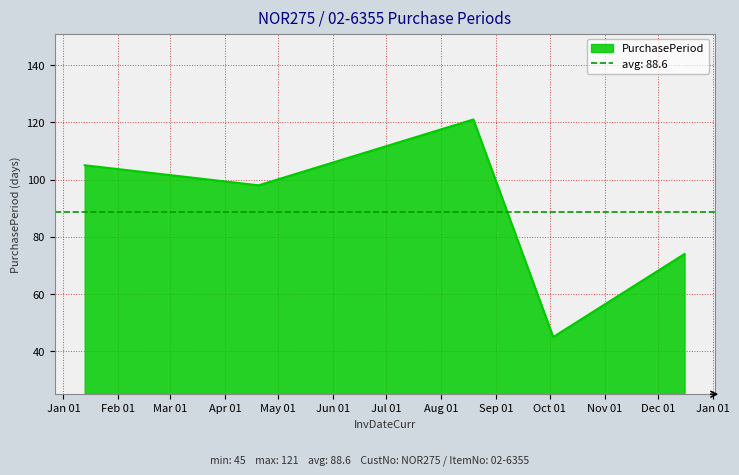

Which category has the lowest value across all series?

2016-10-03